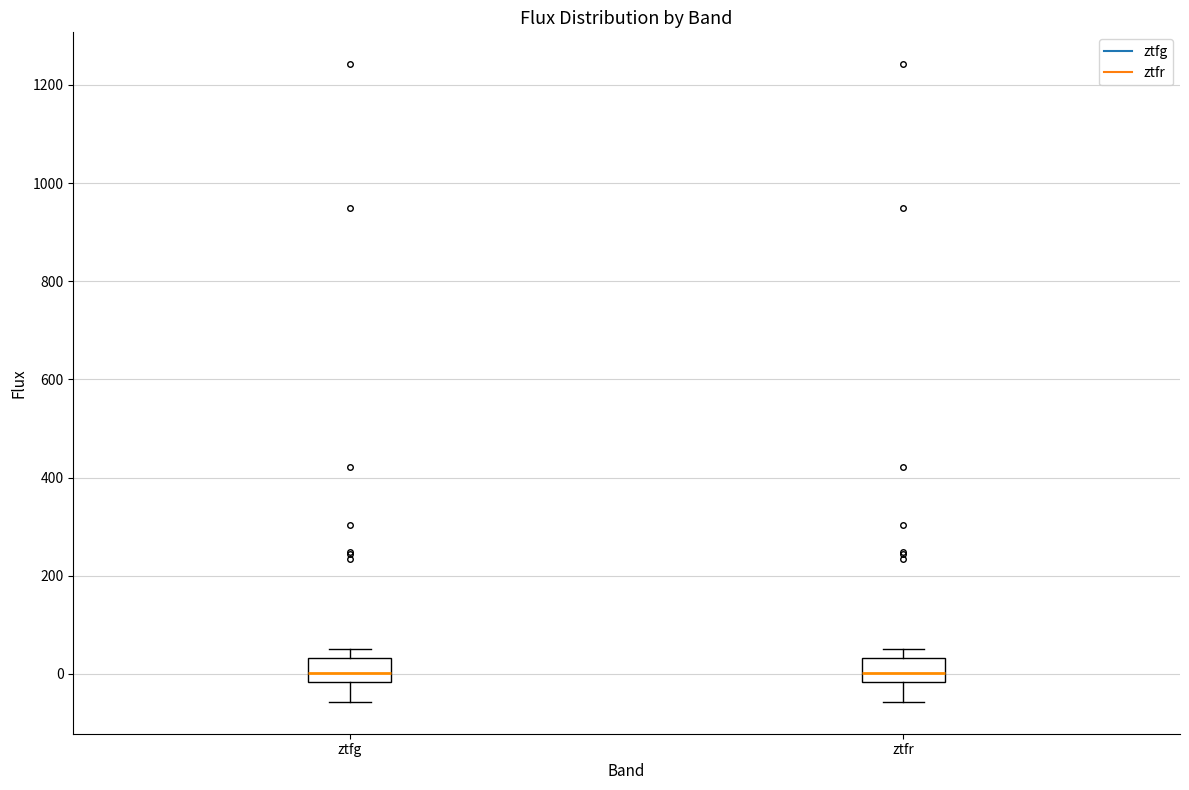

Reading left to right, read every box against the y-axis: the position of its median line, the range the box covers, and the ends of its whiskers. The values are not printed on the chart, so give them approximately, as read against the axis.

ztfg: median 0, box -20 to 40, whiskers -60 to 60
ztfr: median 0, box -20 to 40, whiskers -60 to 60